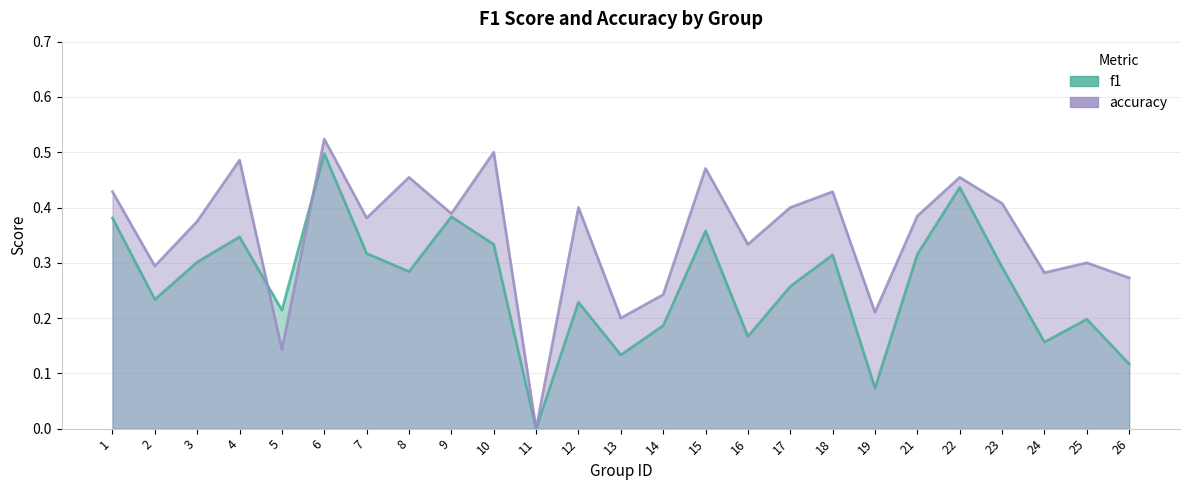

True or false: f1 and accuracy cross at least once.

True